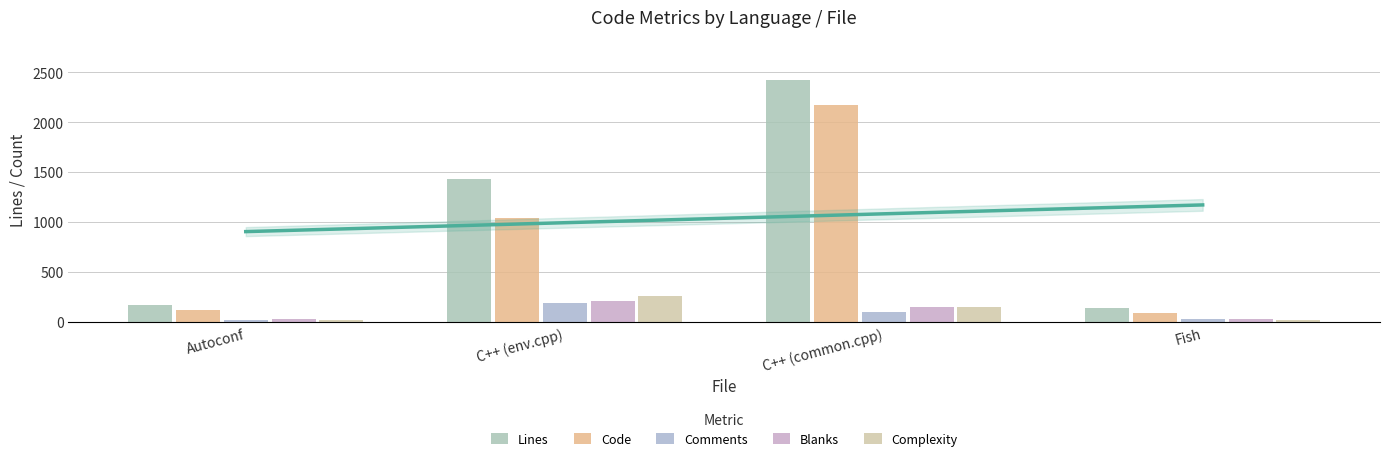

What are all the series names shown in the legend?

Lines, Code, Comments, Blanks, Complexity